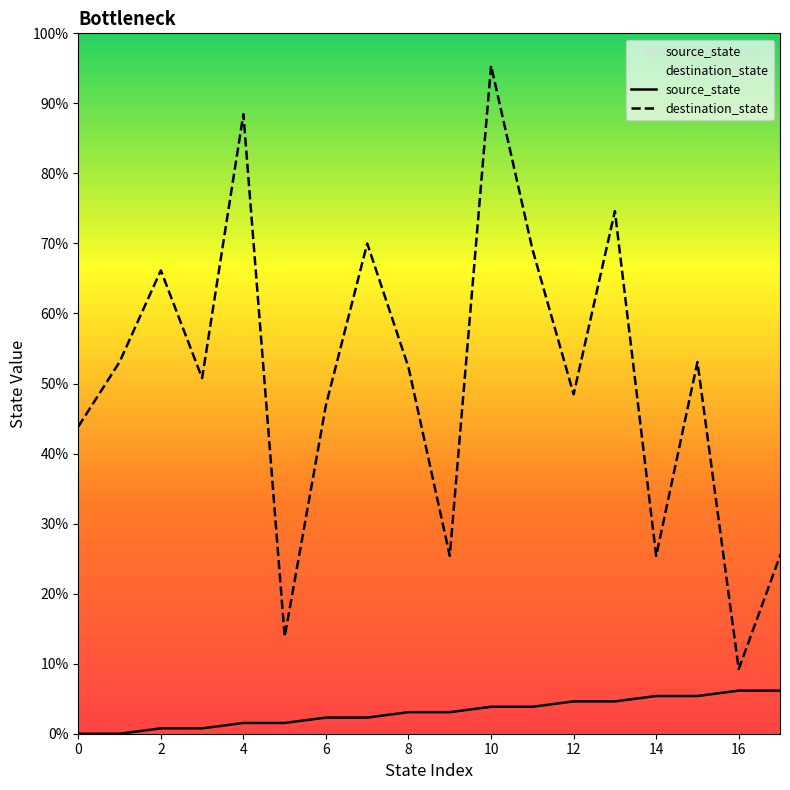

Between which two adjacent categories do destination_state and source_state first intersect?

23 and 24